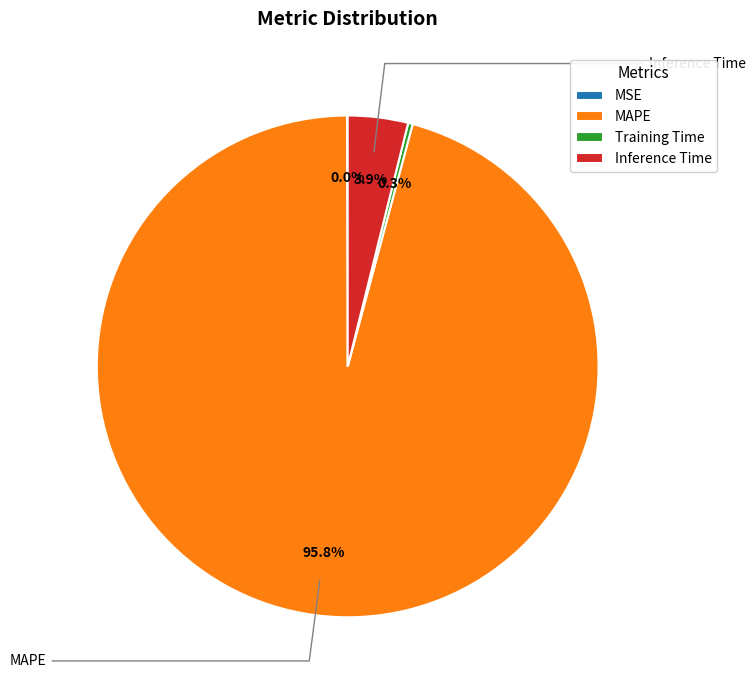

Is there a majority slice in this chart?

Yes